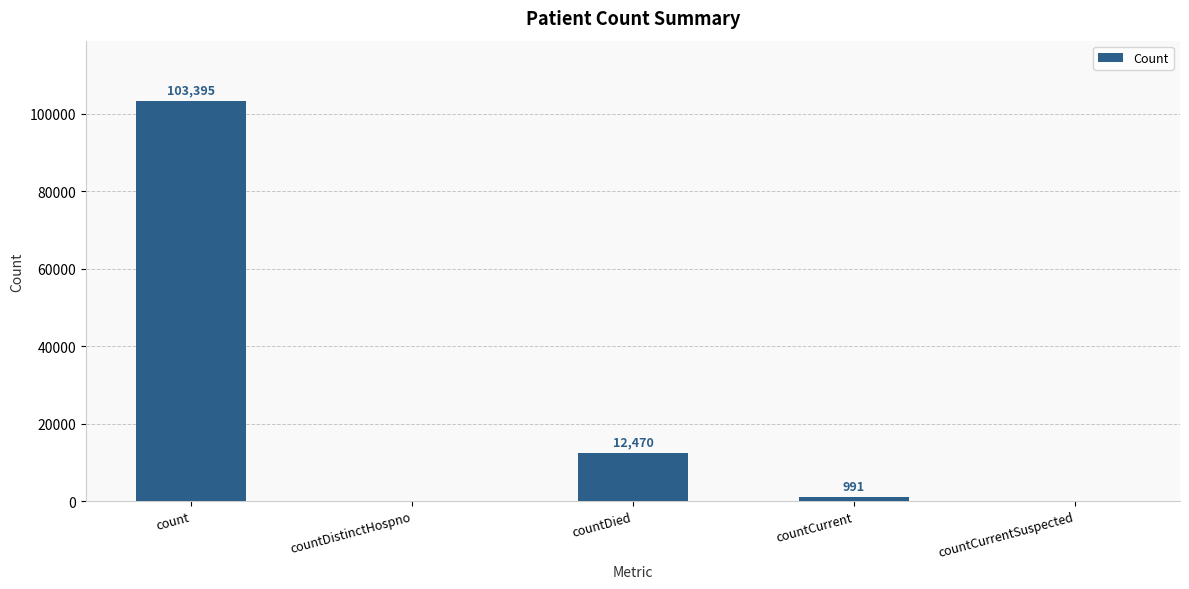

The value at count is 177895. True or false?

False